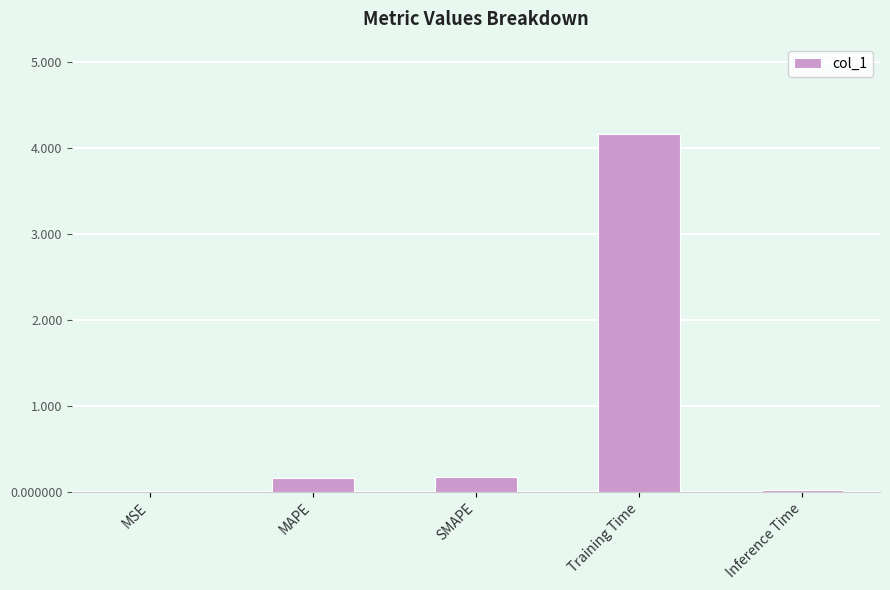

The chart shows a value of 0.2 at SMAPE. True or false?

True